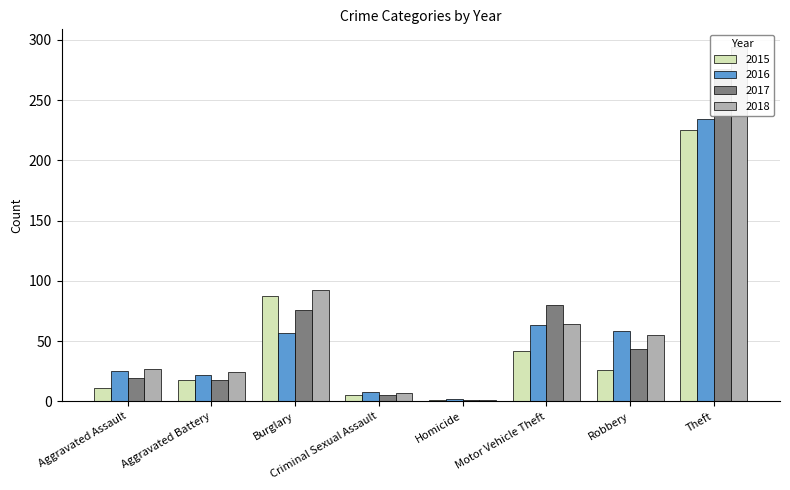

Reading left to right, what are all the values shown in this chart?

2015: Aggravated Assault=11	Aggravated Battery=18	Burglary=87	Criminal Sexual Assault=5	Homicide=1	Motor Vehicle Theft=42	Robbery=26	Theft=225
2016: Aggravated Assault=25	Aggravated Battery=22	Burglary=57	Criminal Sexual Assault=8	Homicide=2	Motor Vehicle Theft=63	Robbery=58	Theft=234
2017: Aggravated Assault=19	Aggravated Battery=18	Burglary=76	Criminal Sexual Assault=5	Homicide=1	Motor Vehicle Theft=80	Robbery=43	Theft=276
2018: Aggravated Assault=27	Aggravated Battery=24	Burglary=92	Criminal Sexual Assault=7	Homicide=1	Motor Vehicle Theft=64	Robbery=55	Theft=294